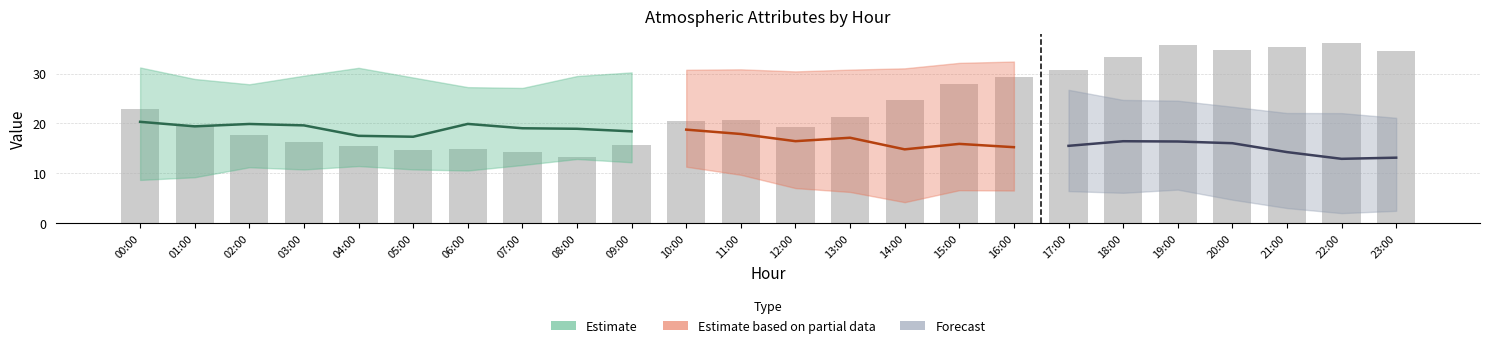

Are the bars grouped side by side (vs. stacked)?

No